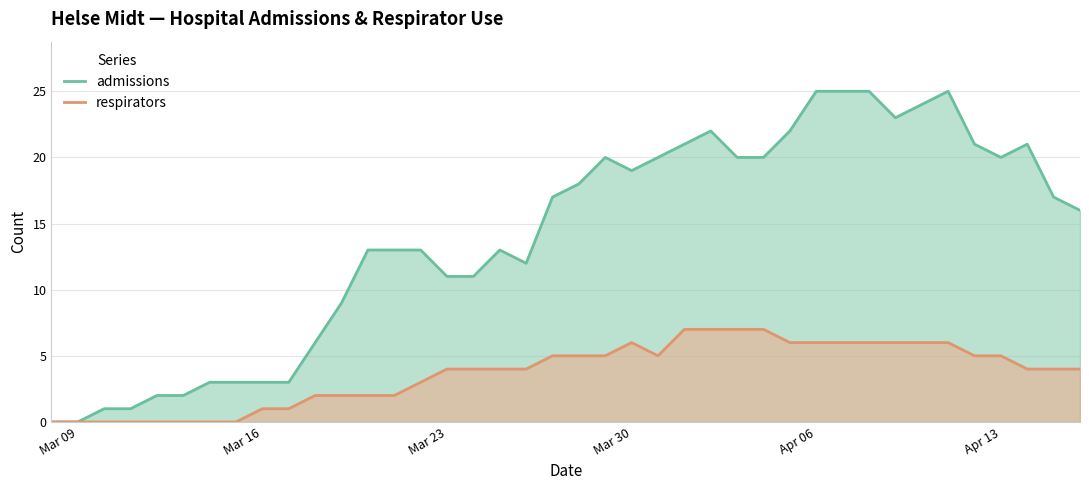

Does the chart display data point markers on the line(s)?

No